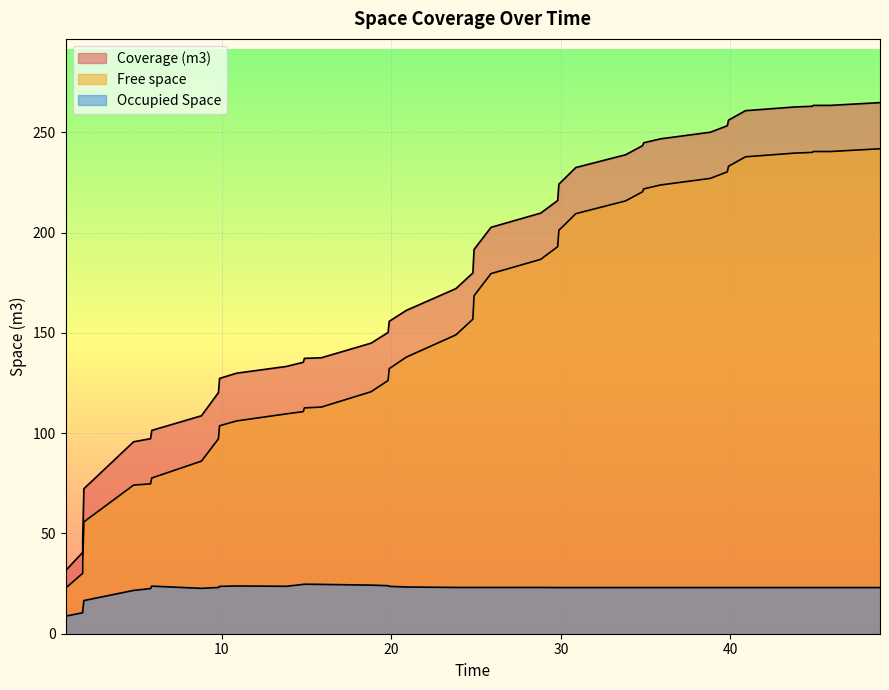

In Occupied Space, how many points are higher than both neighbors (excluding endpoints)?

3